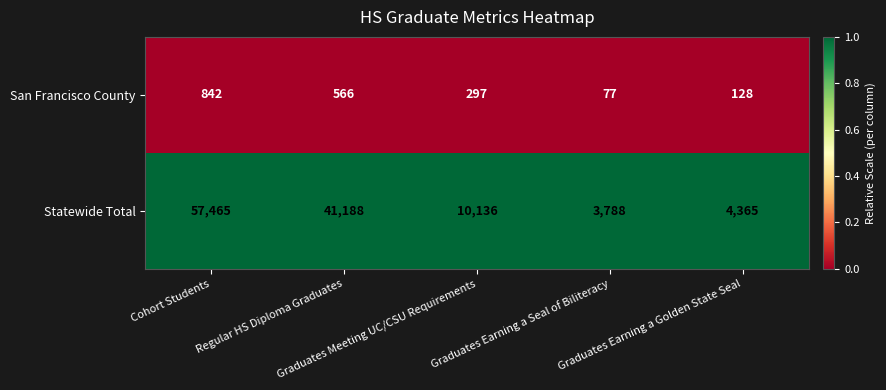

What is the maximum value shown in the chart?

57465